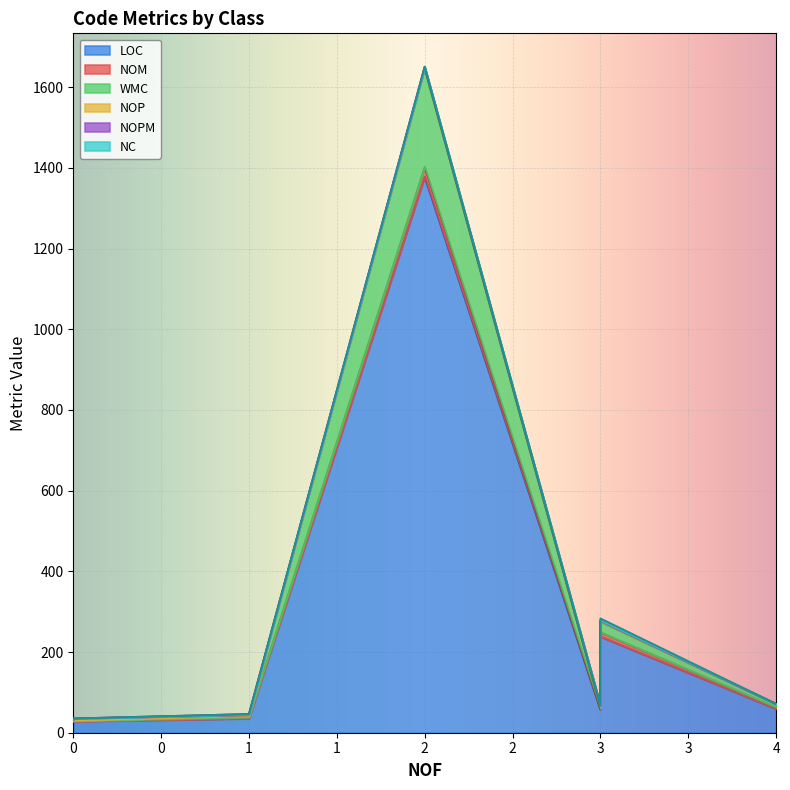

True or false: WMC and LOC intersect in this chart.

False